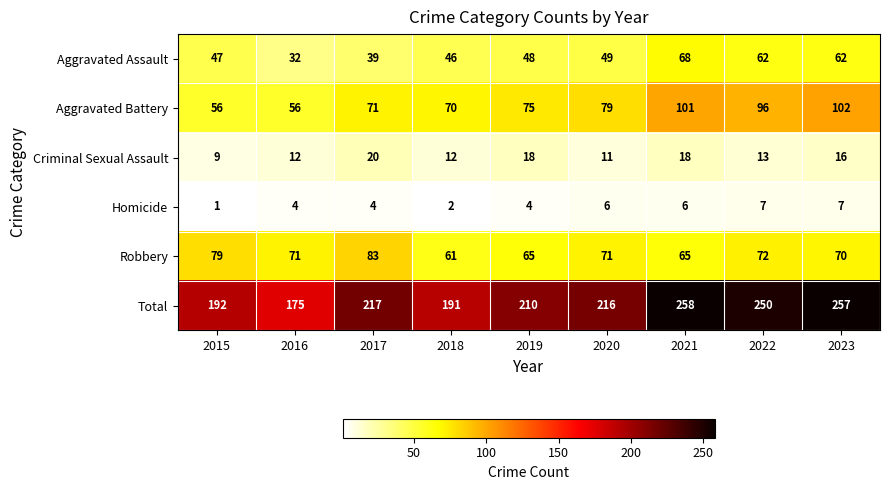

Which series has the largest total across all categories?

Total